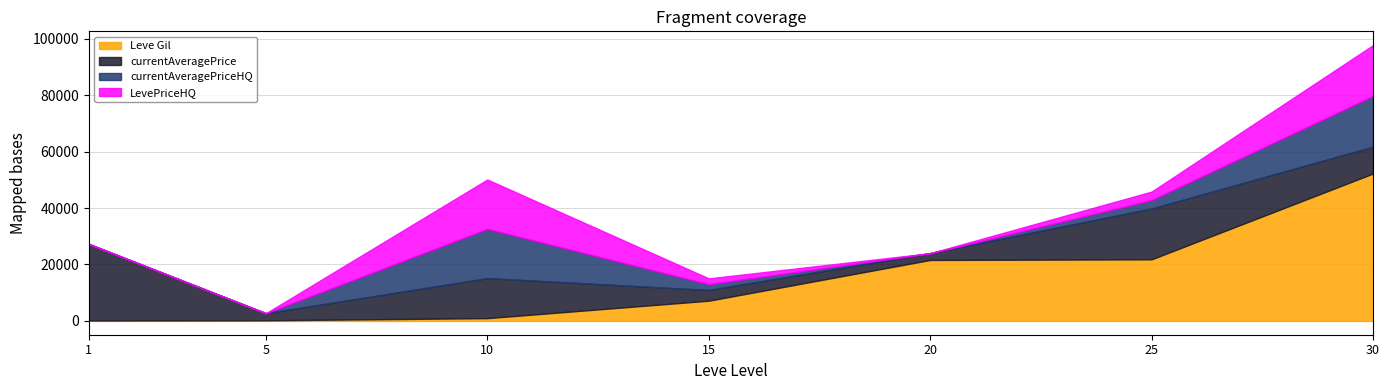

Does the chart have visible grid lines?

Yes